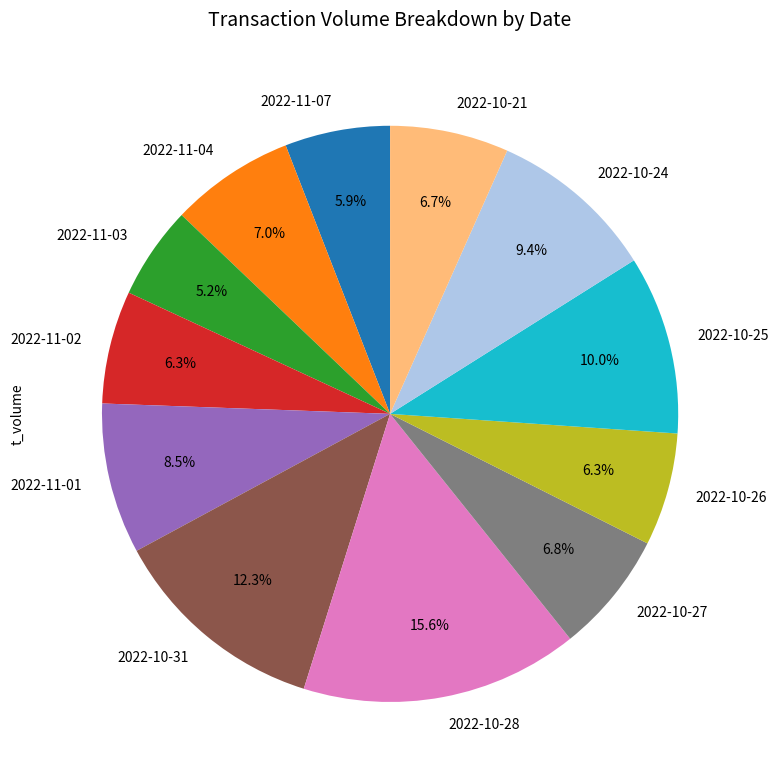

How many slices are in this pie chart?

12